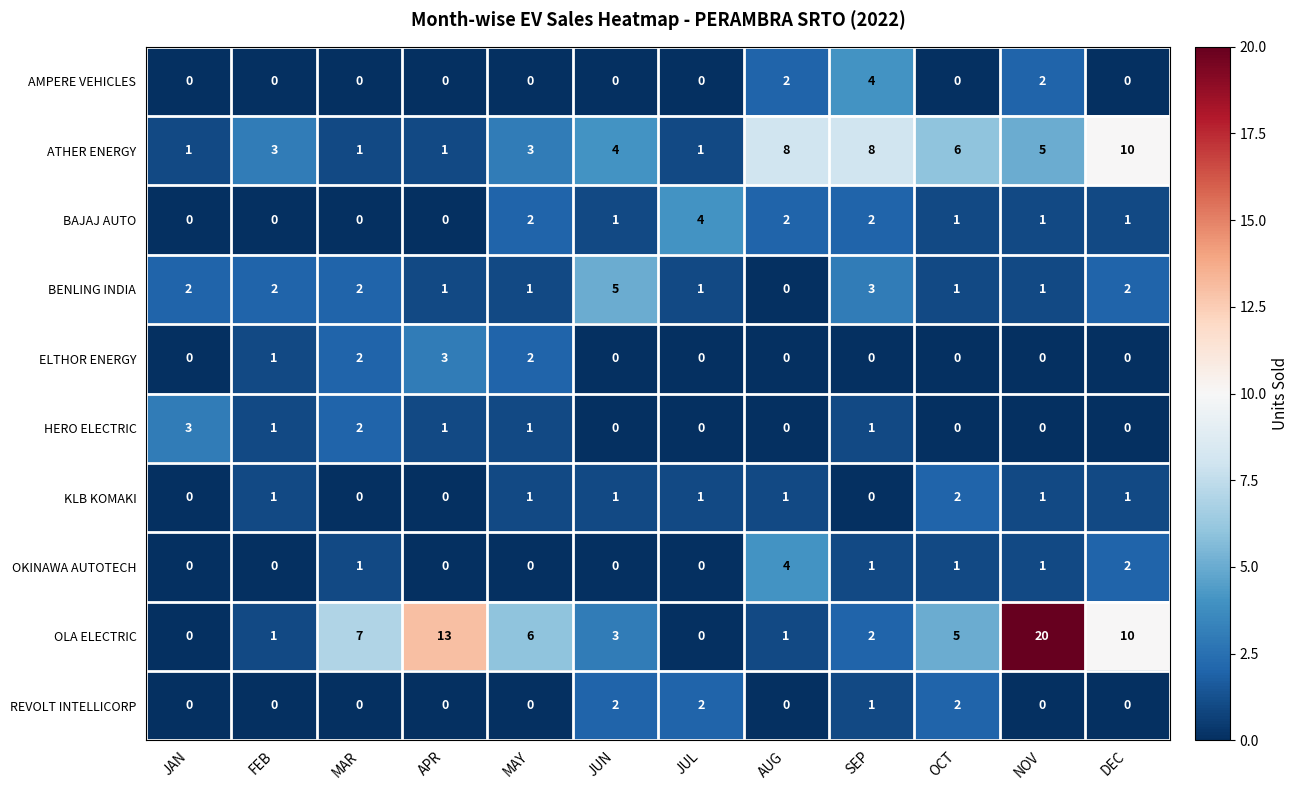

At which category does the chart reach its peak across all series?

NOV